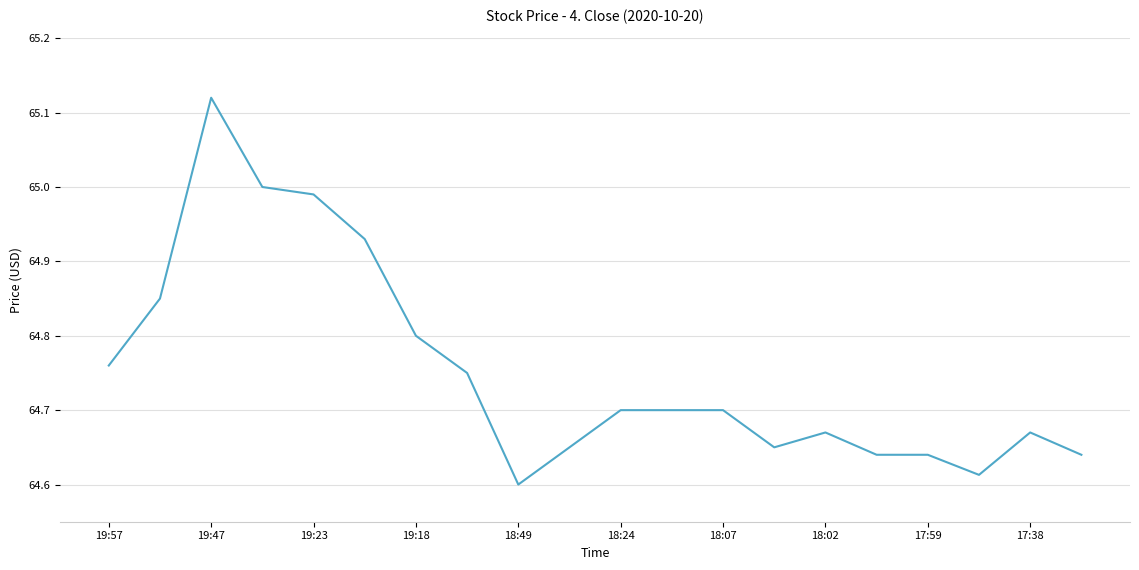

What is the difference between the maximum and minimum values?

0.5